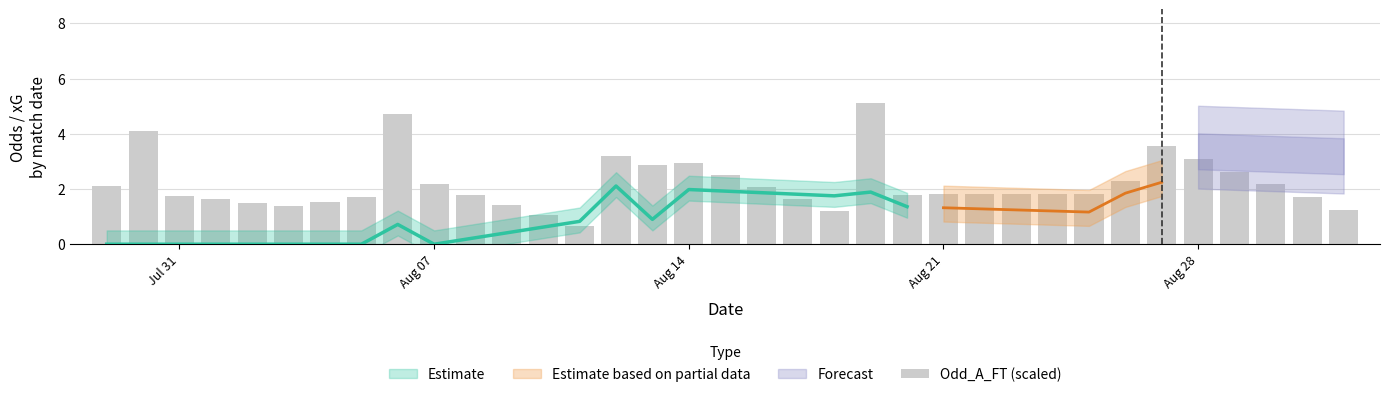

At which label does the data first exceed 1?

Jul 31